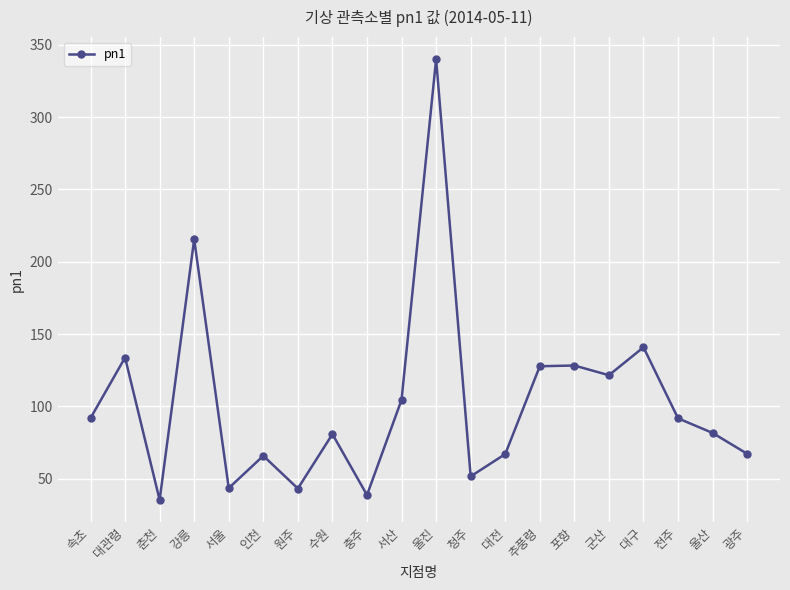

What is the label of the 15th point from the left?

포항